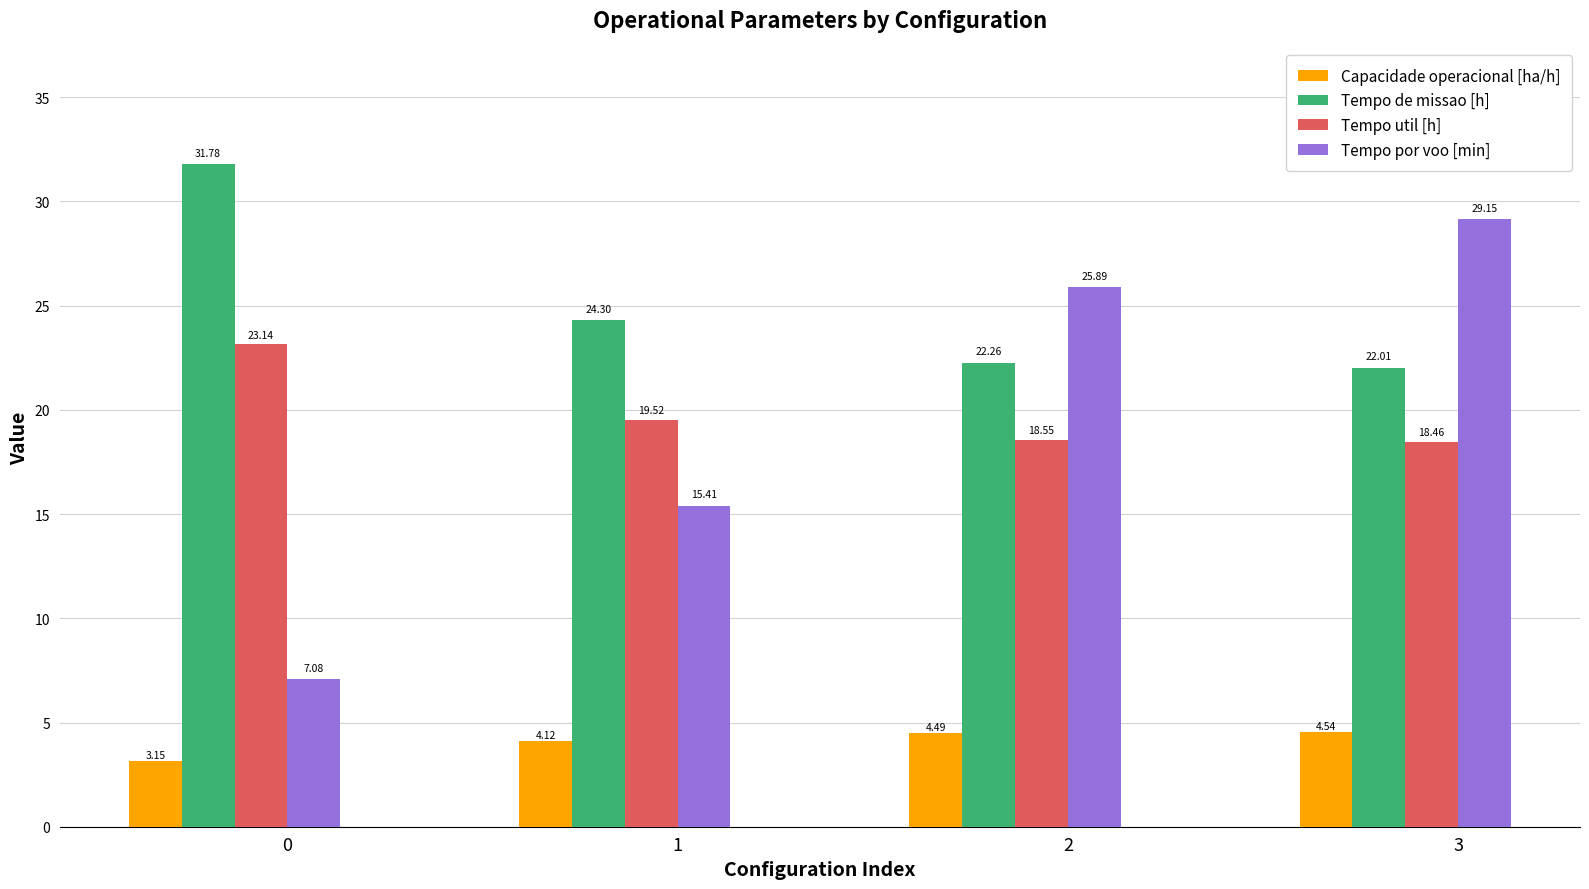

What is the sum of the Tempo por voo [min] values at 1 and 0?

22.5